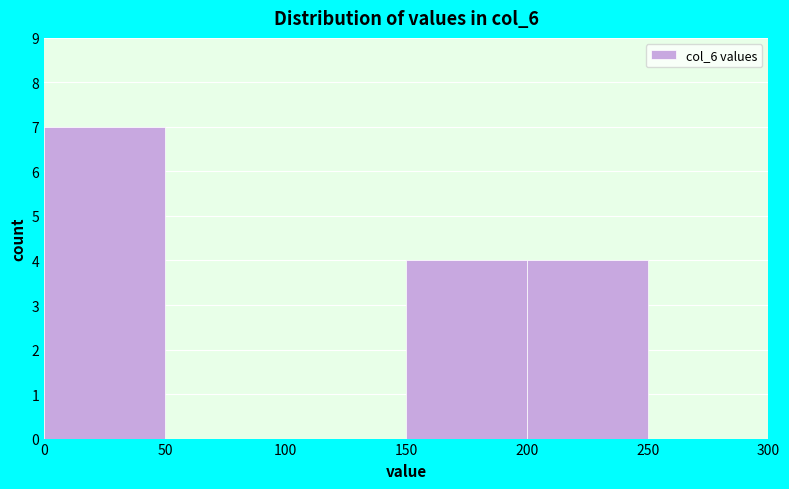

Which range on the x-axis has the tallest bar?

0 to 50